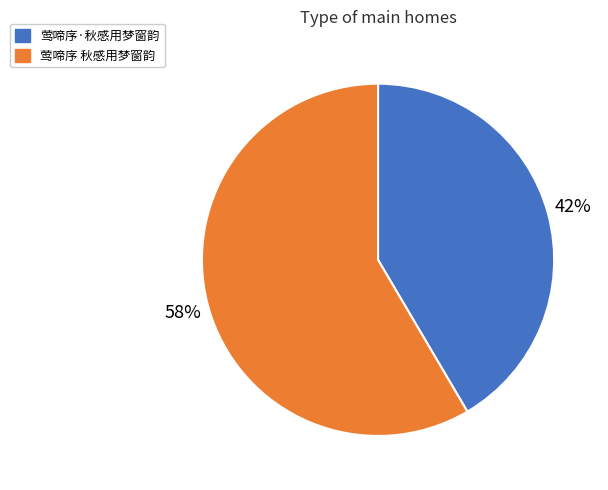

True or false: 莺啼序·秋感用梦窗韵 accounts for 42% of the total.

True